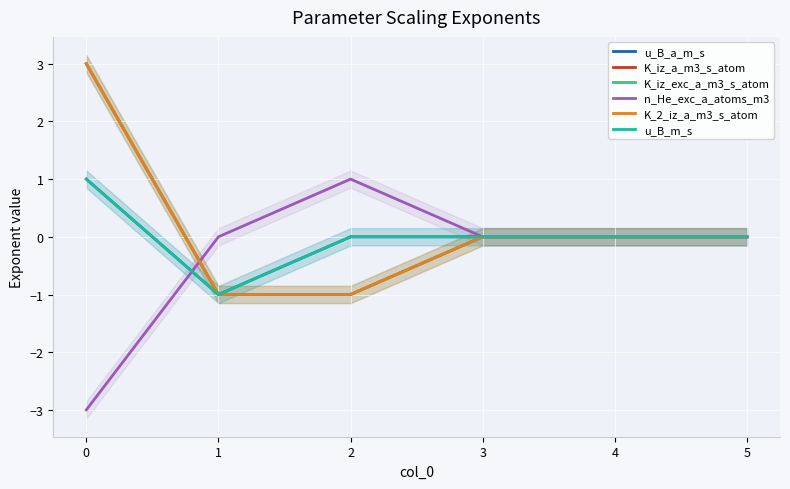

The value of u_B_a_m_s at 0 is 1. True or false?

False